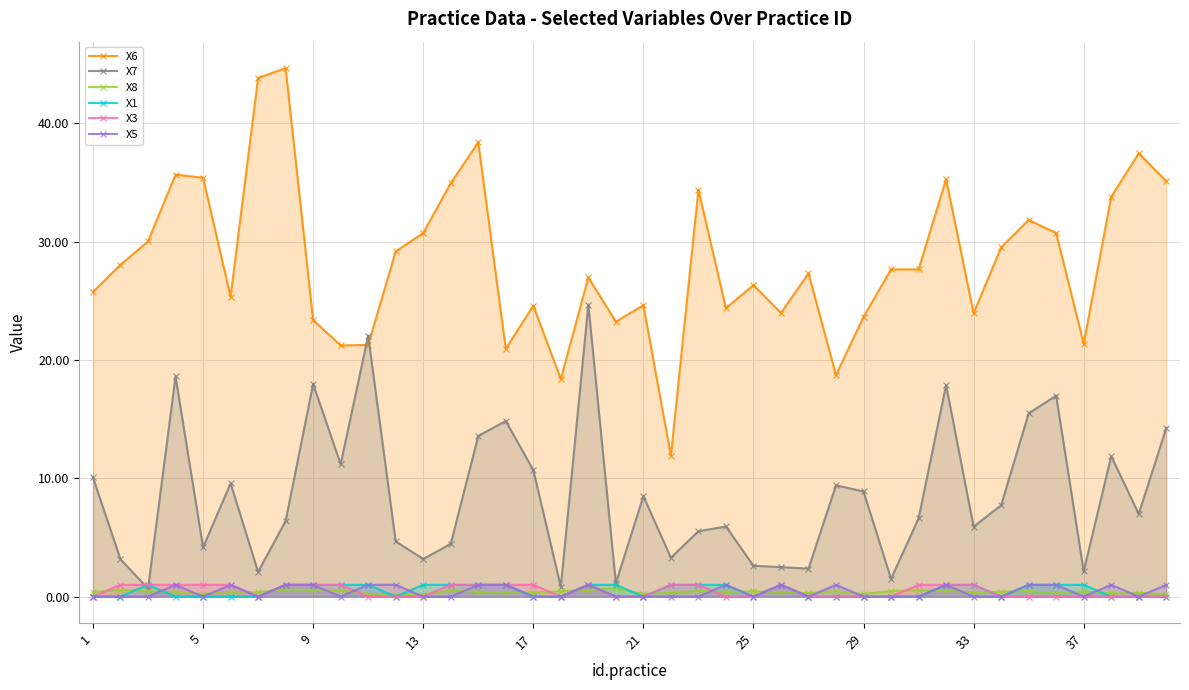

Between 15 and 39, which series saw the biggest shift?

X6